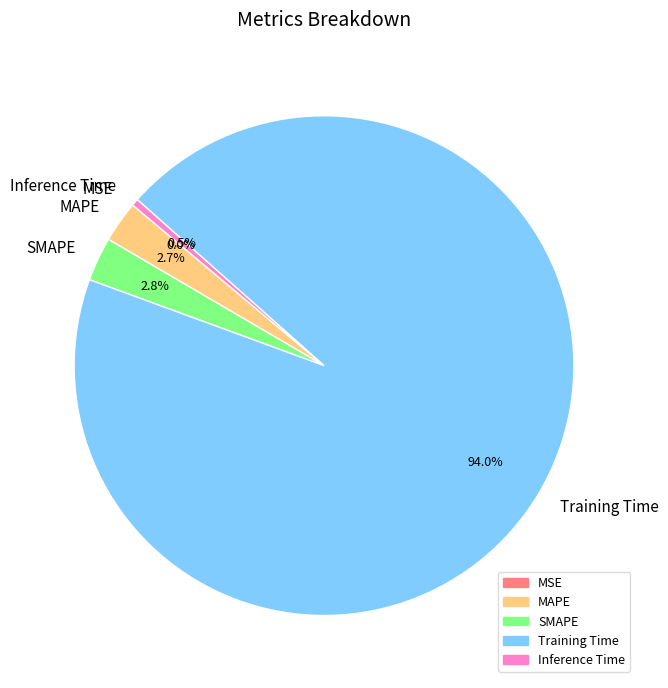

Which has a higher value, SMAPE or Inference Time?

SMAPE